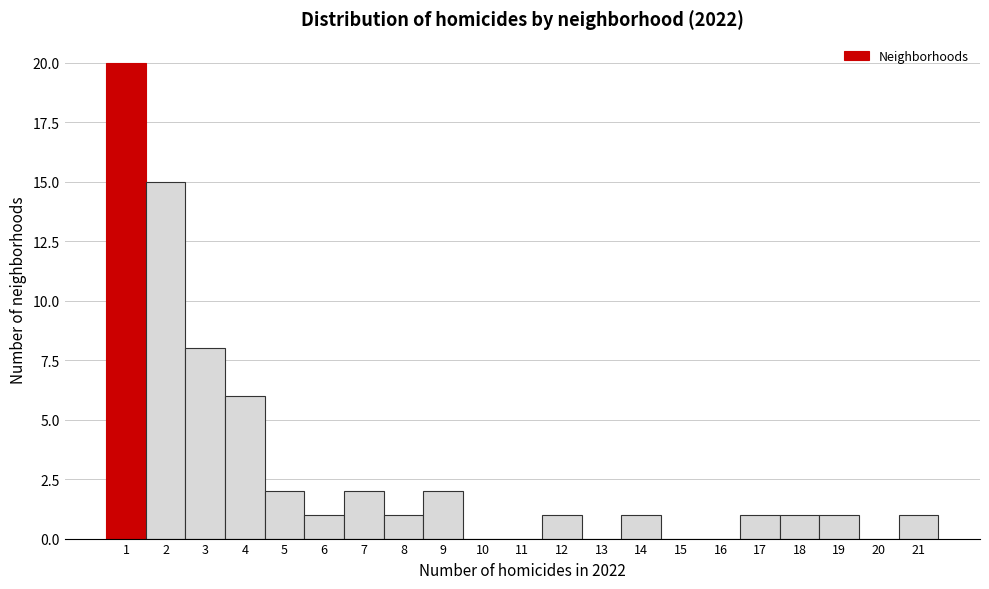

Reading left to right, list every bar in this chart as the range it spans on the x-axis followed by its height. The values are not printed on the chart, so give them approximately, as read against the axis.

0.5 to 1.5: 20
1.5 to 2.5: 15
2.5 to 3.5: 8
3.5 to 4.5: 6
4.5 to 5.5: 2
5.5 to 6.5: 1
6.5 to 7.5: 2
7.5 to 8.5: 1
8.5 to 9.5: 2
9.5 to 10.5: 0
10.5 to 11.5: 0
11.5 to 12.5: 1
12.5 to 13.5: 0
13.5 to 14.5: 1
14.5 to 15.5: 0
15.5 to 16.5: 0
16.5 to 17.5: 1
17.5 to 18.5: 1
18.5 to 19.5: 1
19.5 to 20.5: 0
20.5 to 21.5: 1